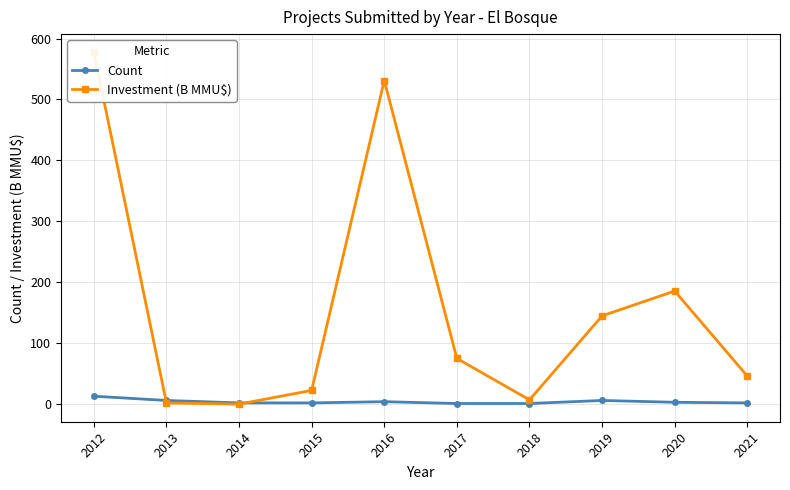

Read the Count value at 2019.

6